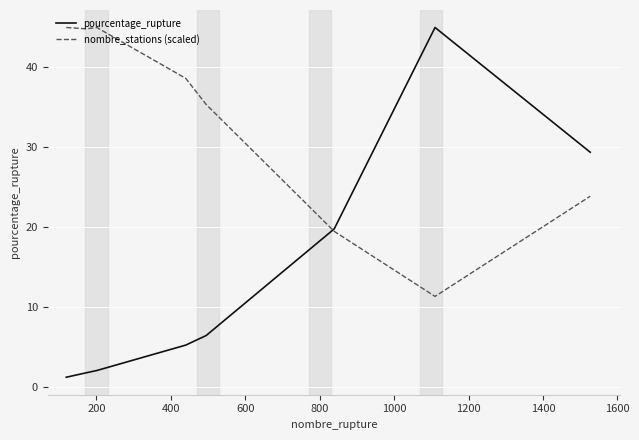

List the series in order of their overall mean, lowest first.

pourcentage_rupture, nombre_stations (scaled)